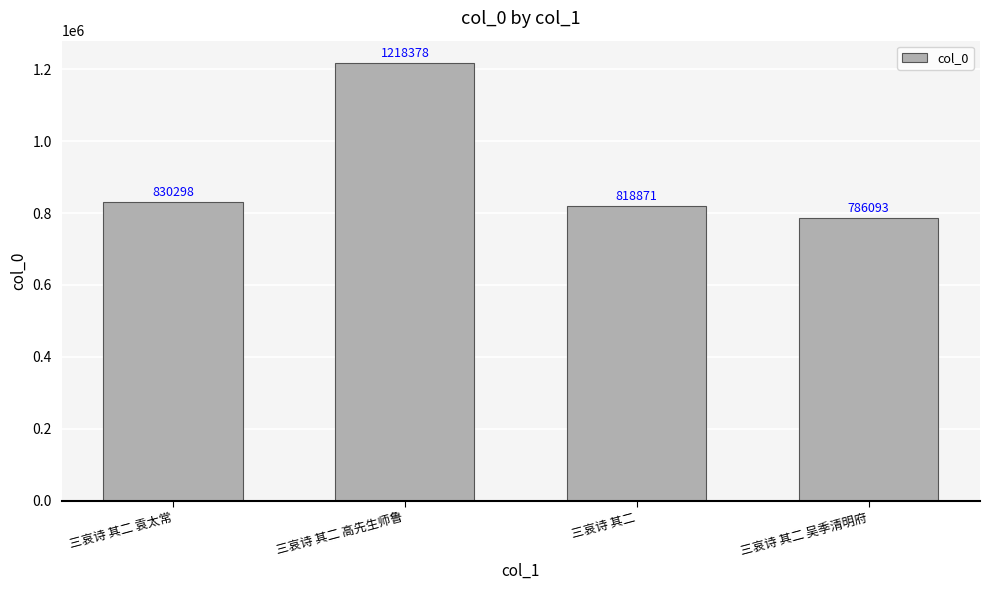

What is the minimum value shown in the chart?

786093